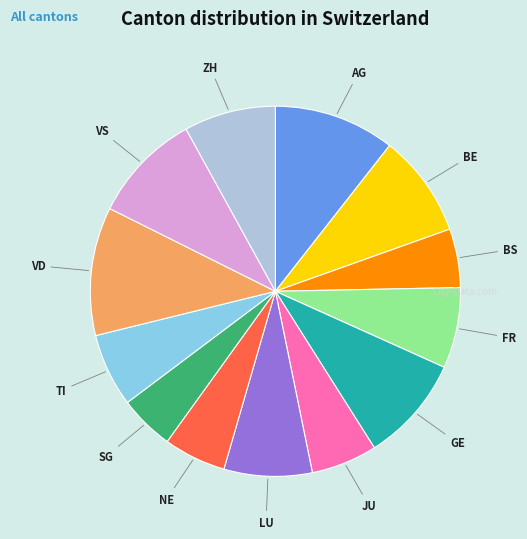

Does any single category account for the majority?

No